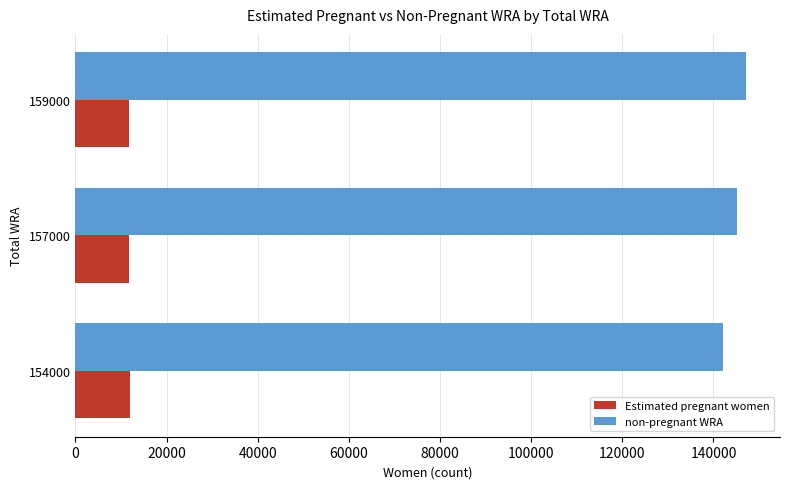

At how many categories does at least one series exceed 107938?

3